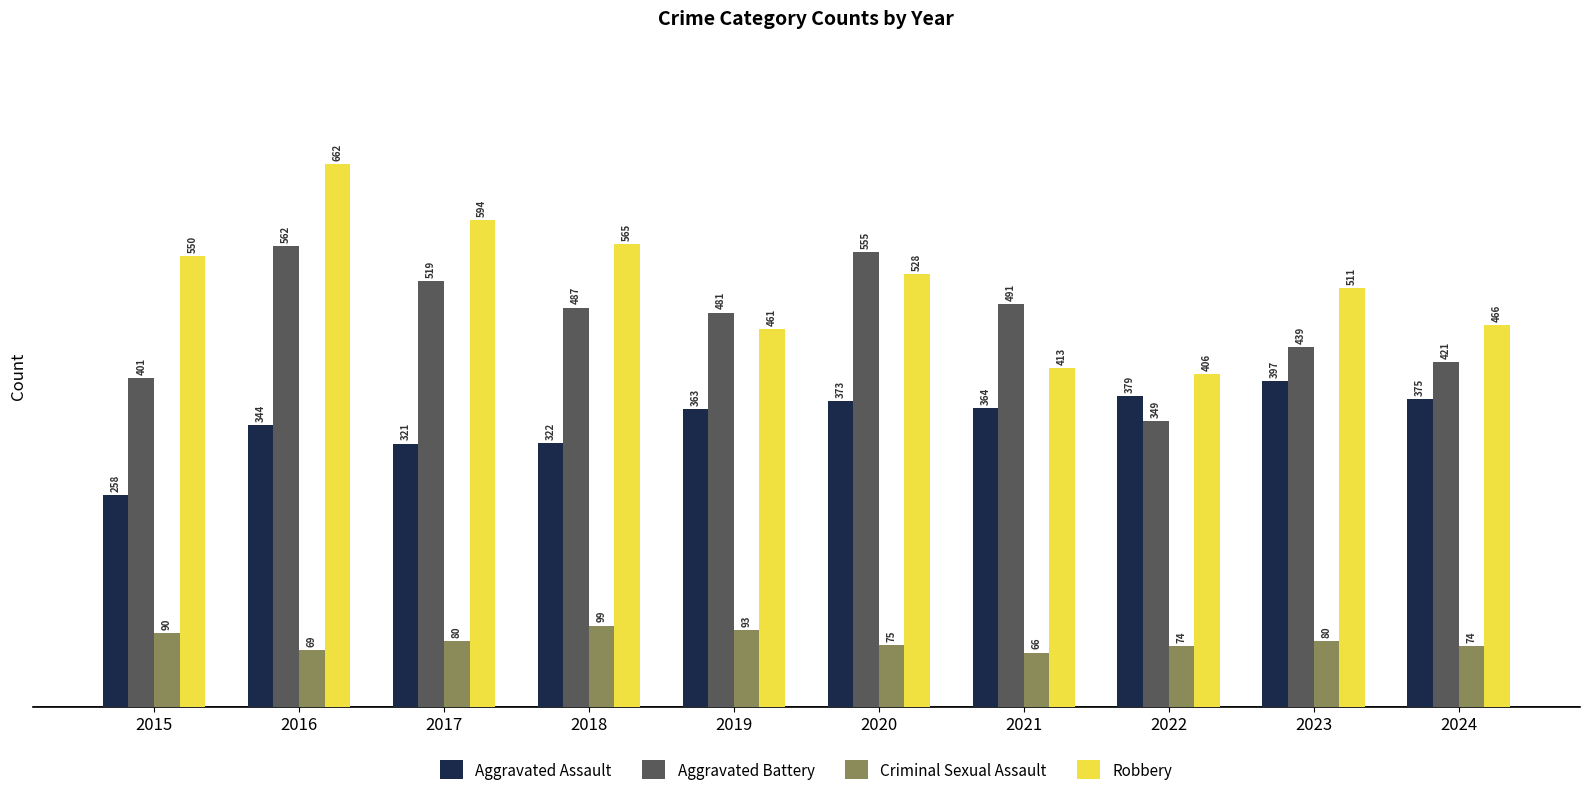

Count the number of data series in this chart.

4